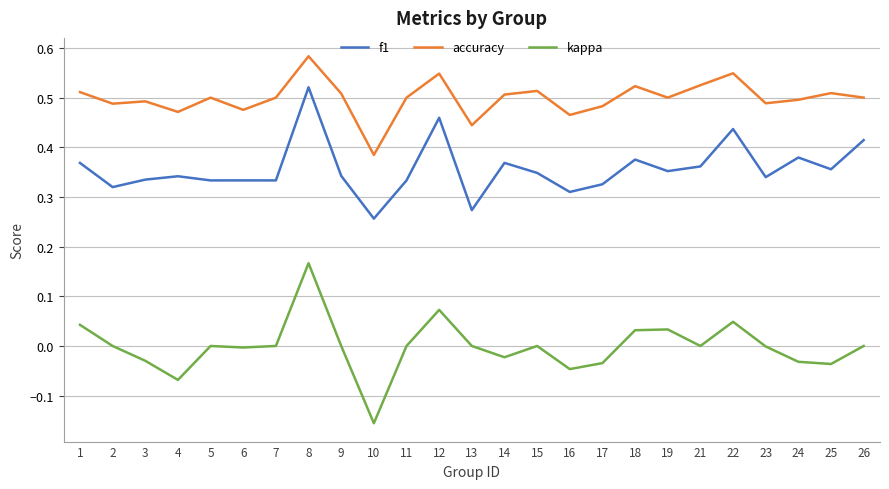

True or false: accuracy and kappa intersect in this chart.

False